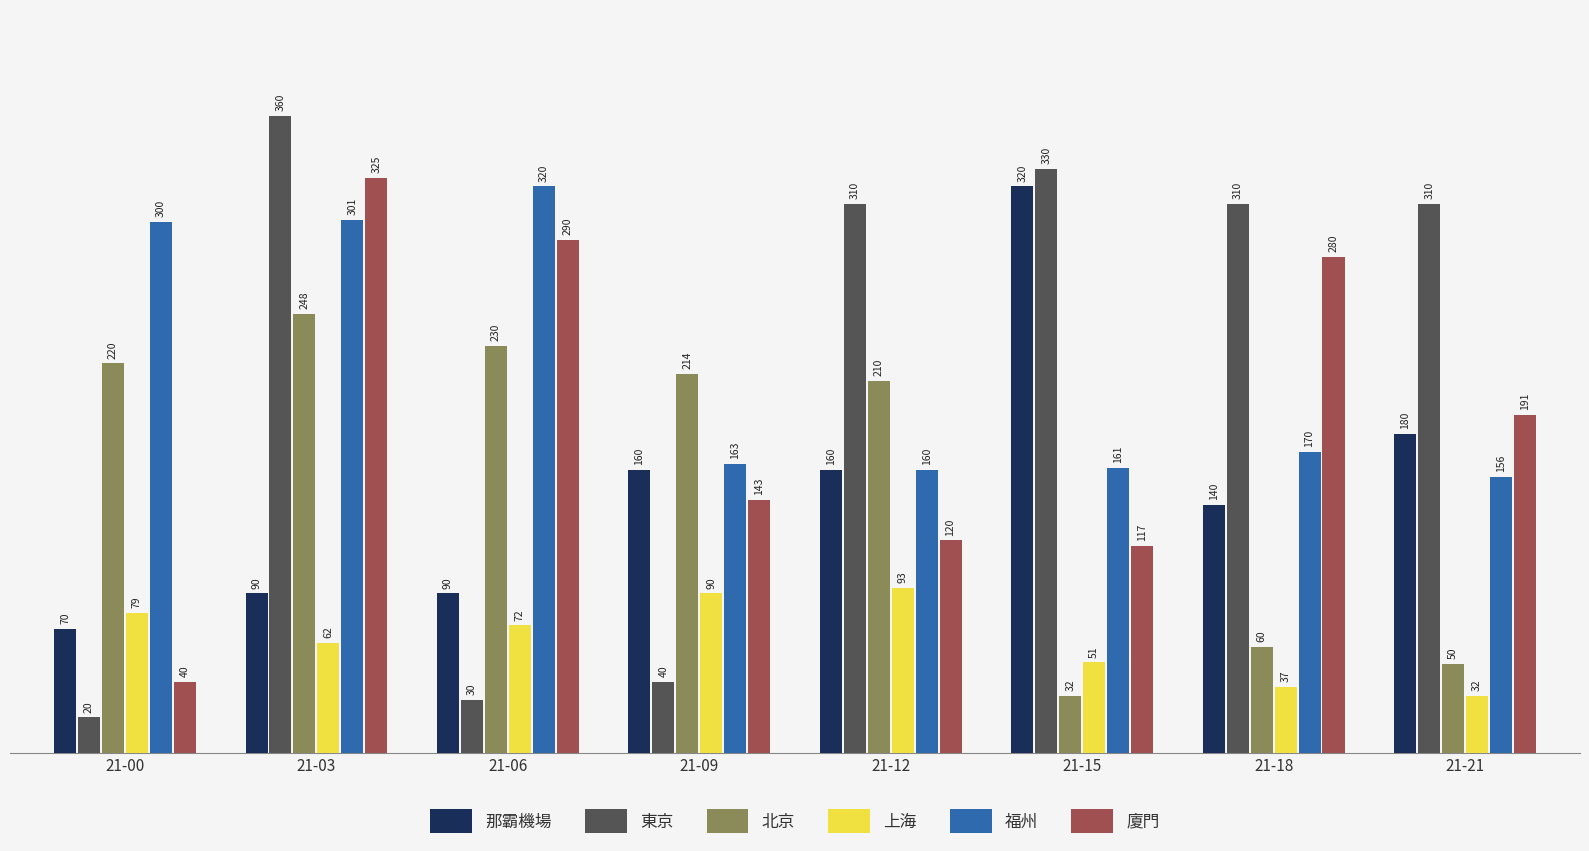

What is the average value of the 福州 series?

216